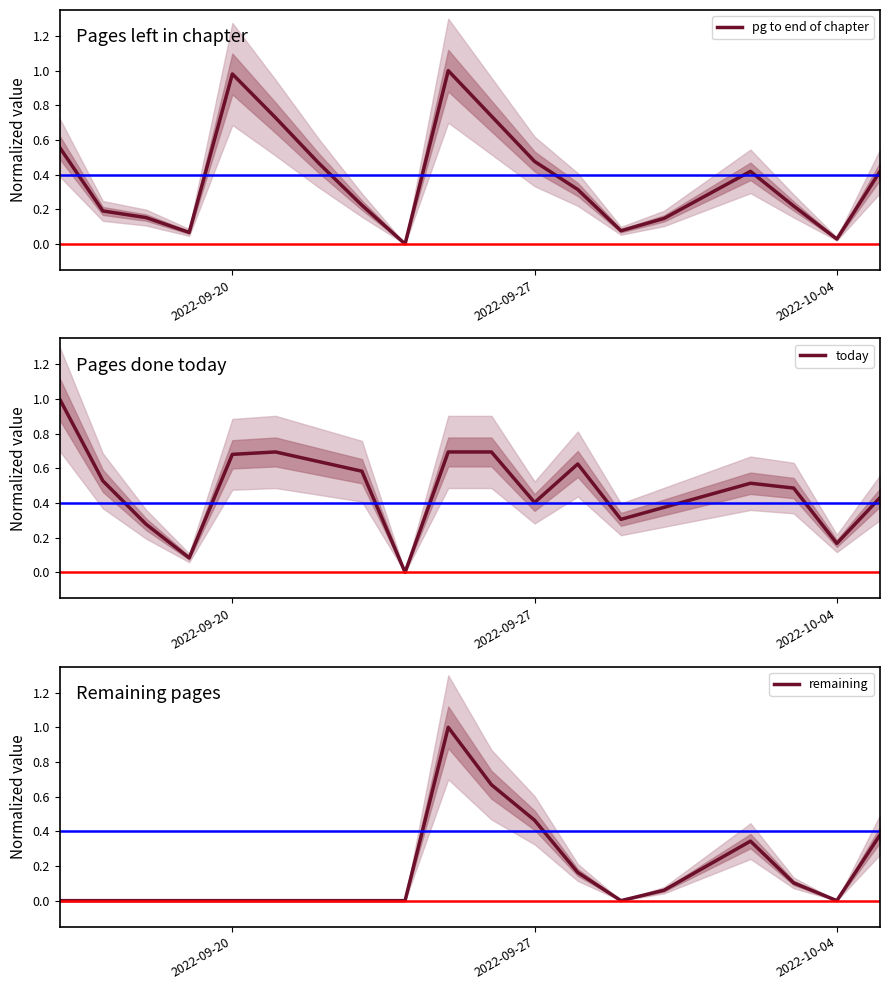

At how many categories does at least one series exceed 0?

18